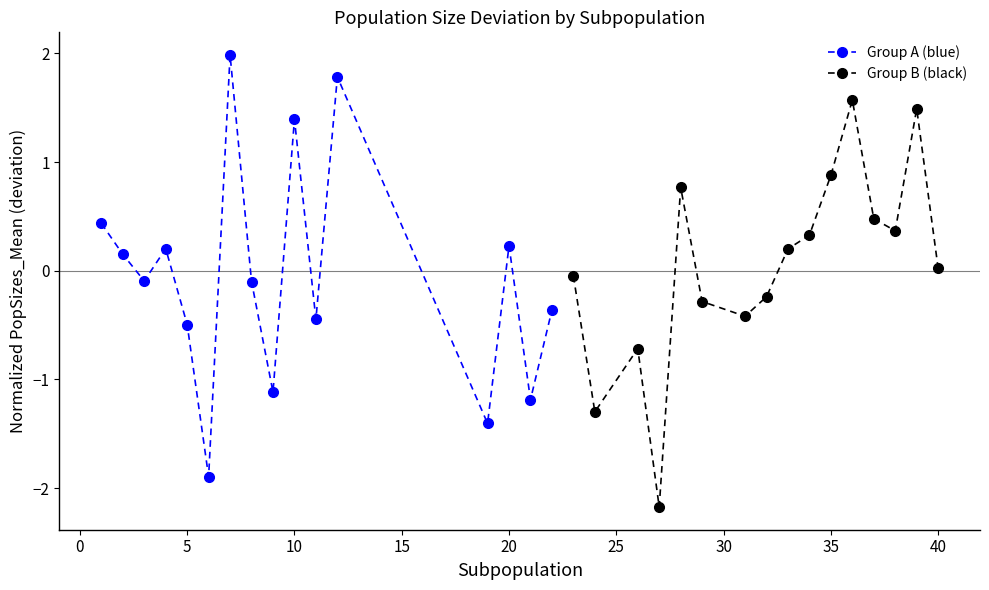

How many interior local peaks does the Group A (blue) series have?

5